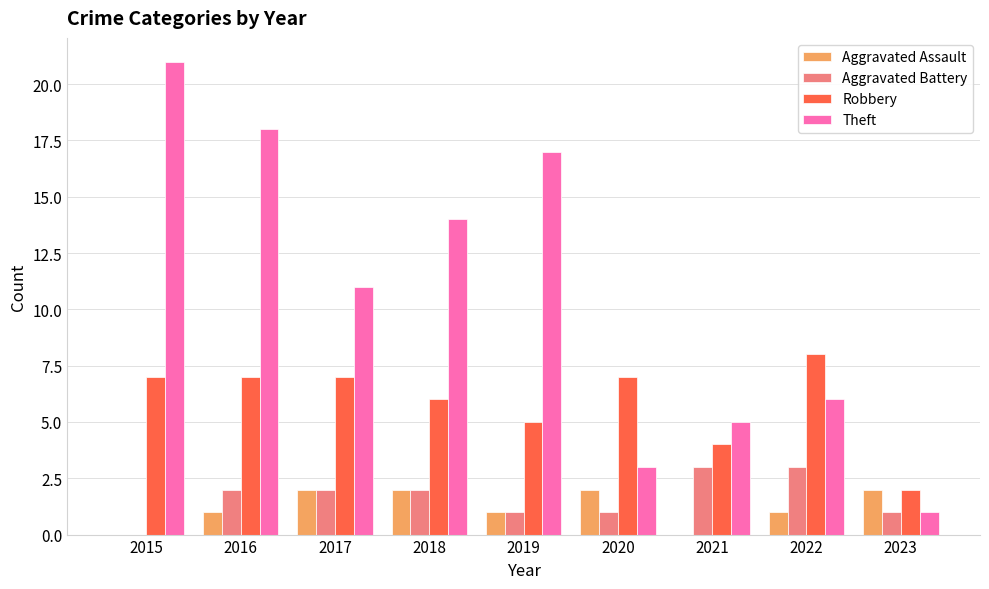

Is it true that Robbery equals 2 at 2023?

True